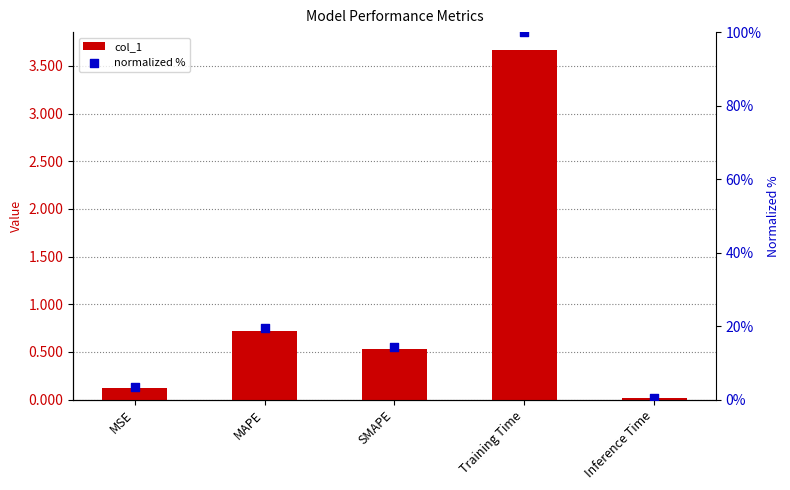

What is the total value across all series at Training Time?

103.7